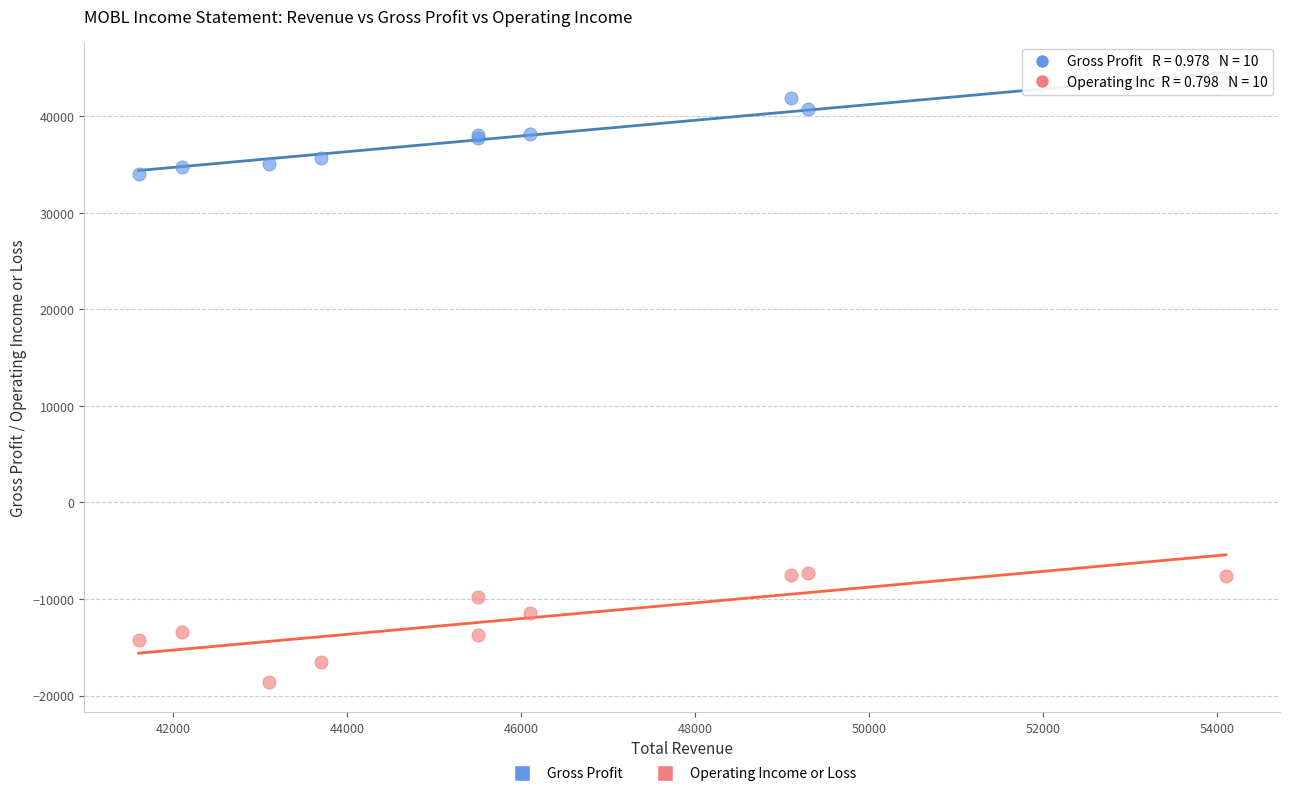

What is the X range (max minus min) for the scatter plot?

12500